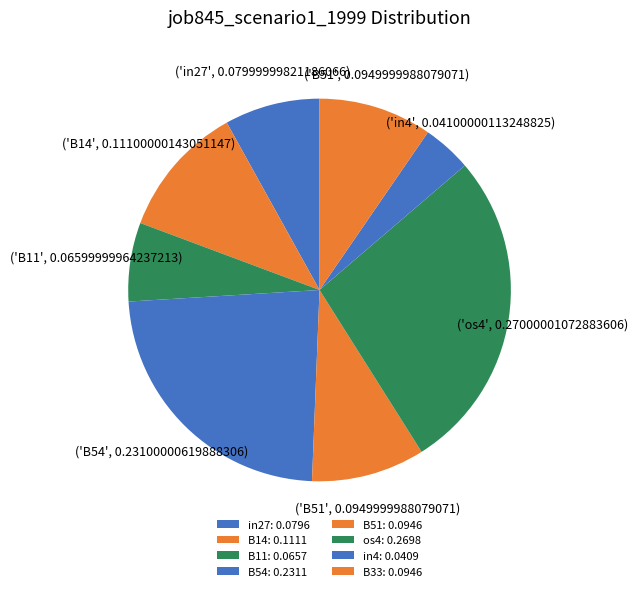

Rank the categories by value from highest to lowest.

os4, B54, B14, B51, B33, in27, B11, in4